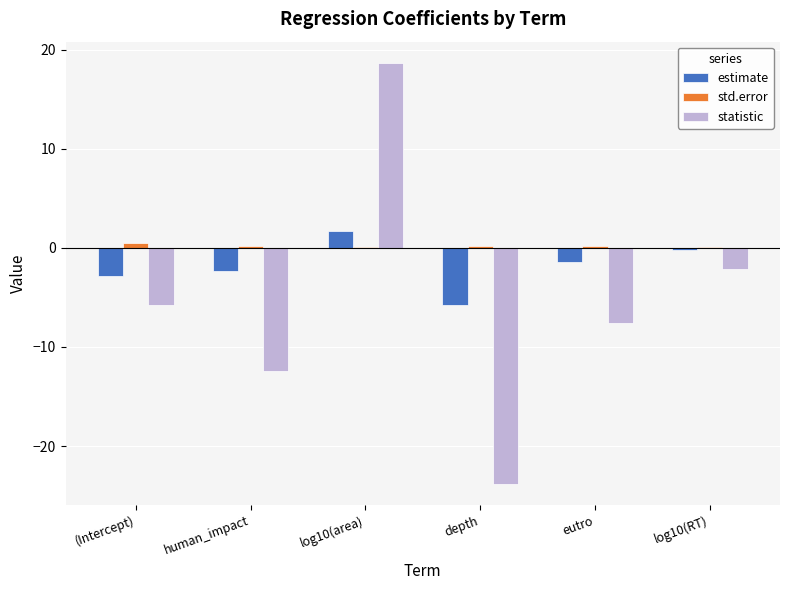

Which series has the largest total across all categories?

std.error